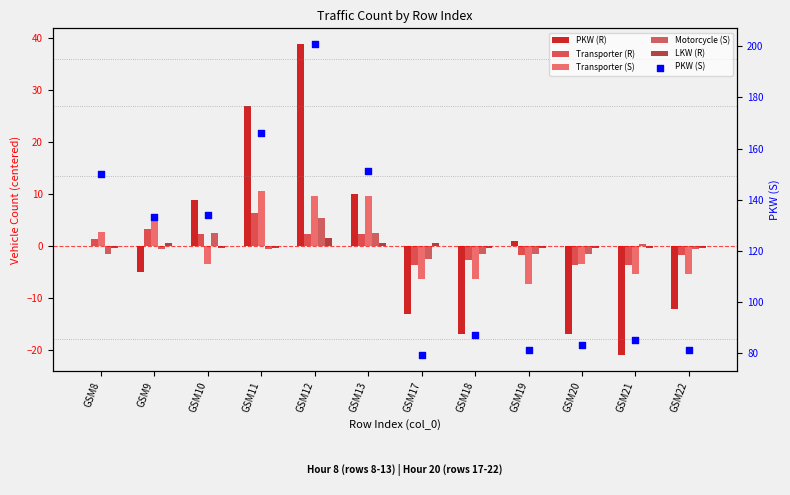

Which series contains the lowest Y value?

PKW (R)